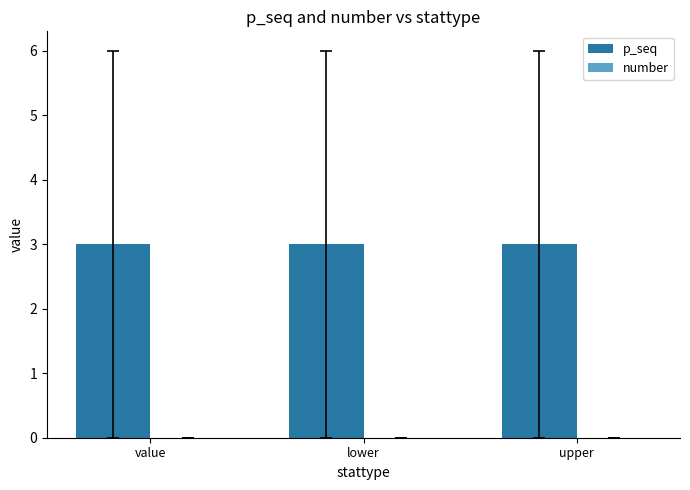

What is the lowest value of the p_seq series?

3